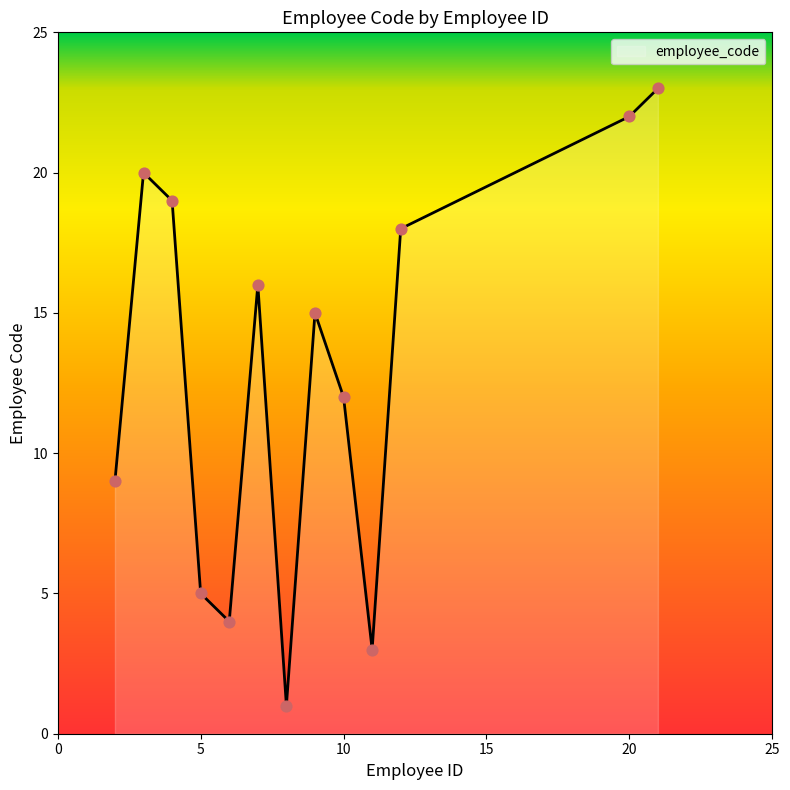

What is the difference between the maximum and minimum values?

22